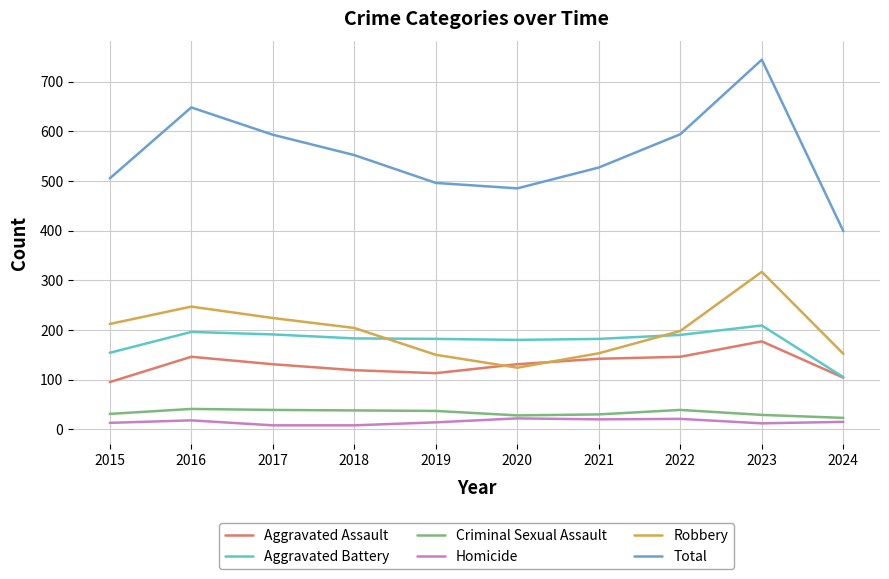

What is the maximum value for Total?

744